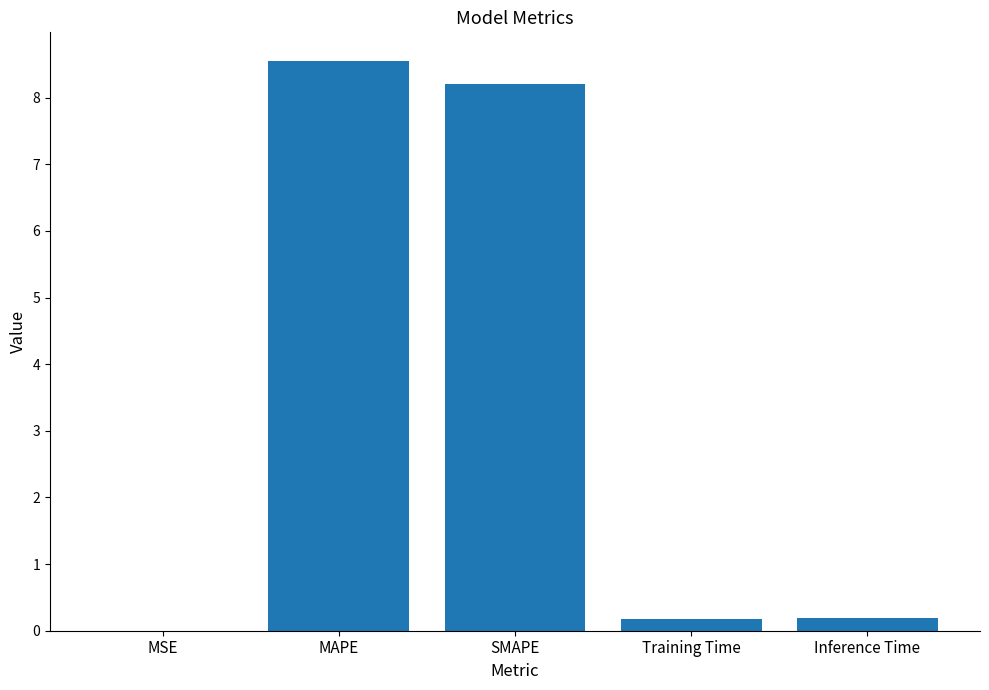

What is the sum of all values?

17.1